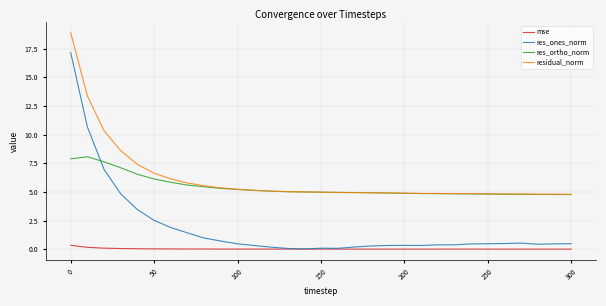

What is the greatest value displayed?

18.9